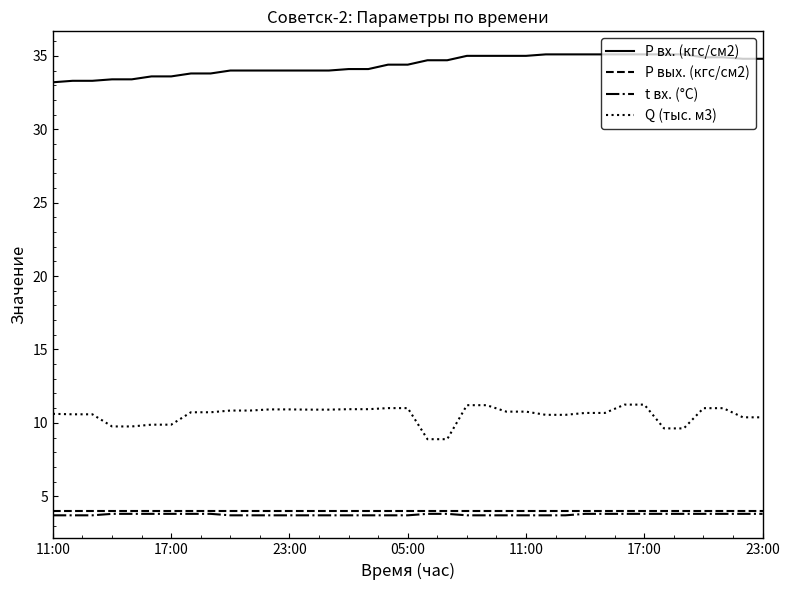

What is the maximum value shown in the chart?

35.1